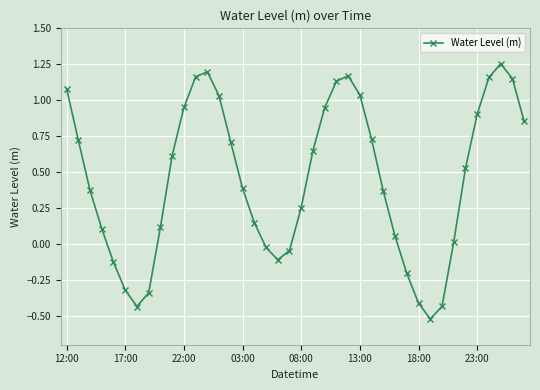

What is the smallest value displayed?

-0.5